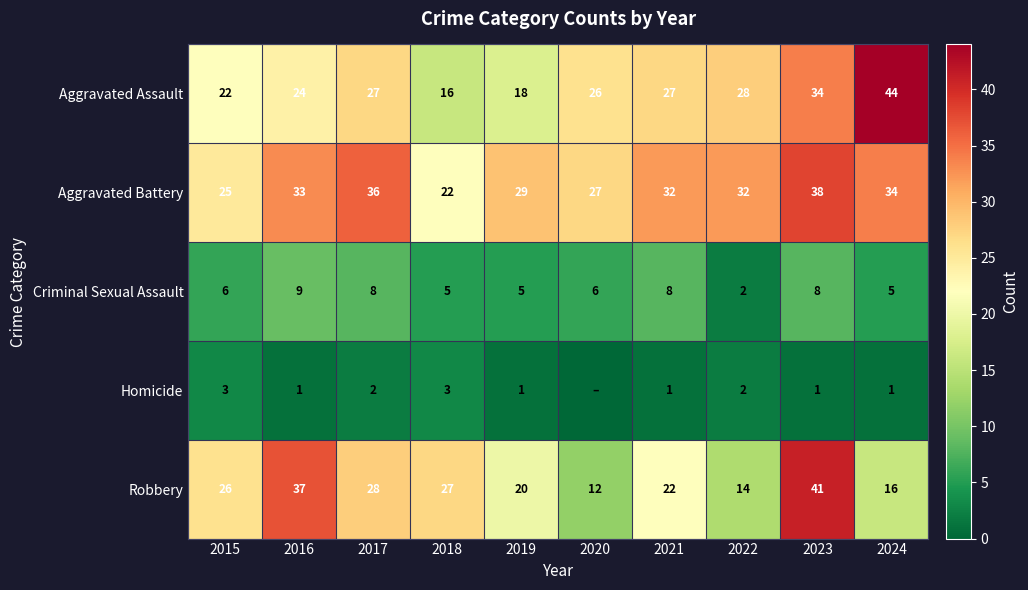

Which series changed the most between 2022 and 2024?

Aggravated Assault